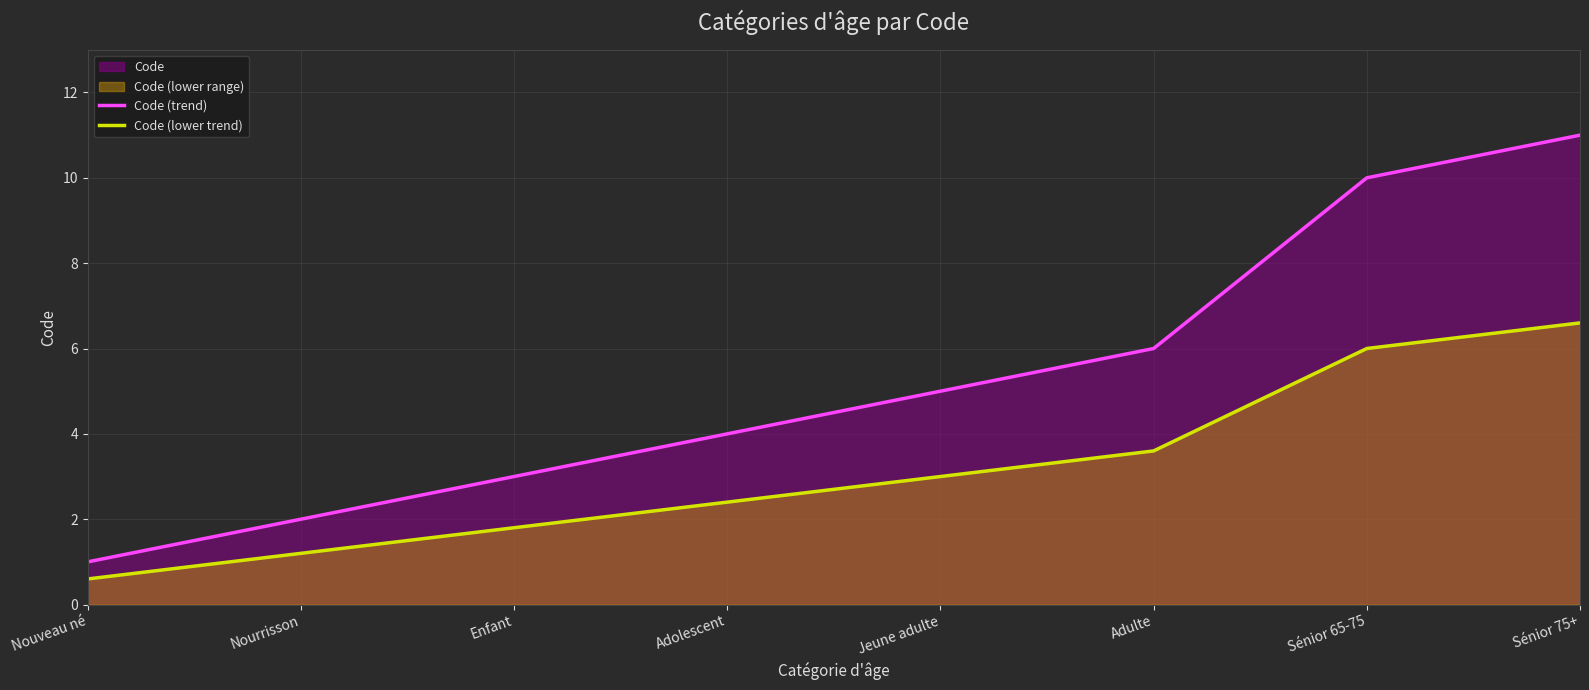

Is it true that Code (lower trend) equals 3.0 at Jeune adulte?

True